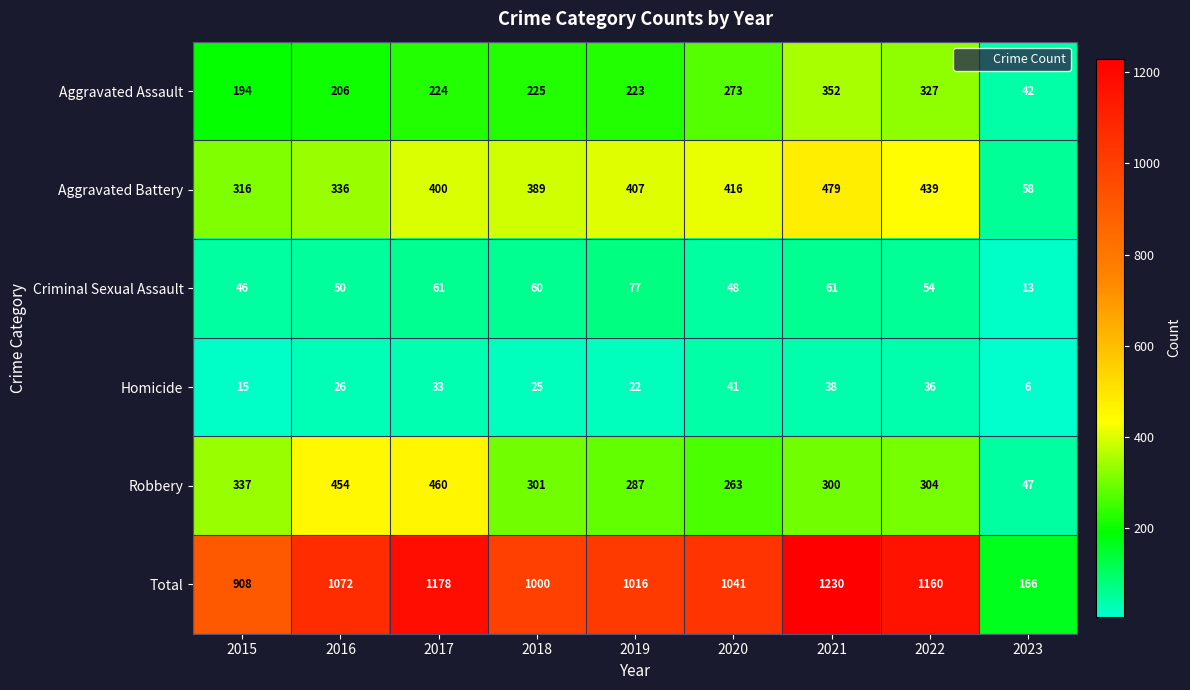

The Total series shows 1178 at 2017. True or false?

True